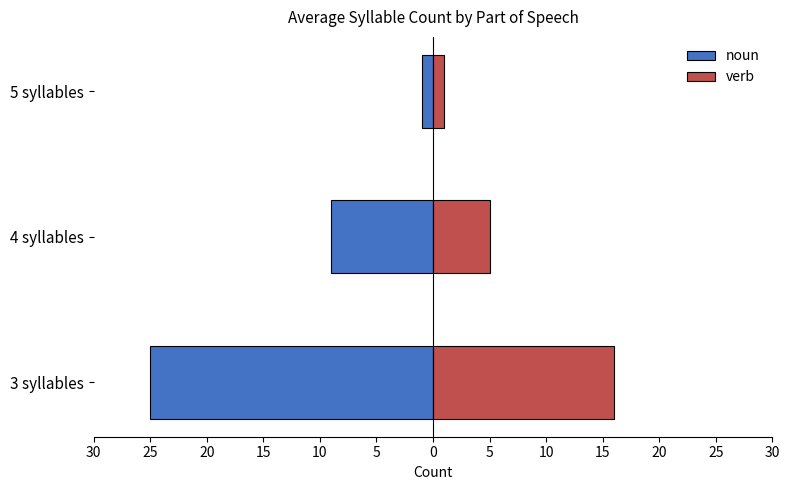

Which series changed the most between 4 syllables and 5 syllables?

noun